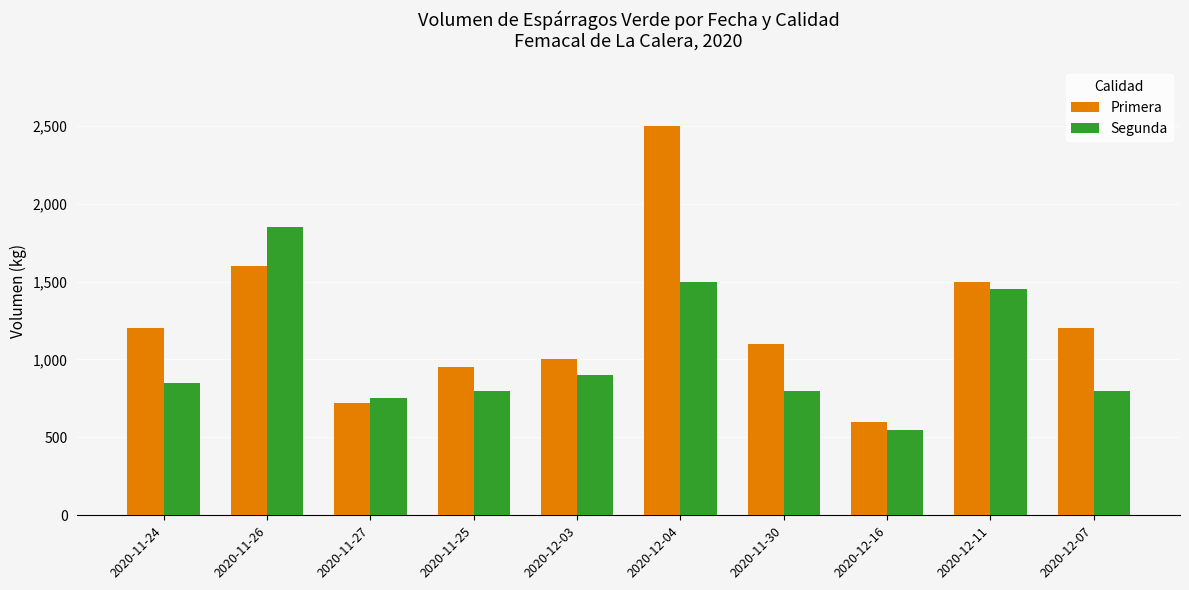

At which label does Primera reach its minimum?

2020-12-16